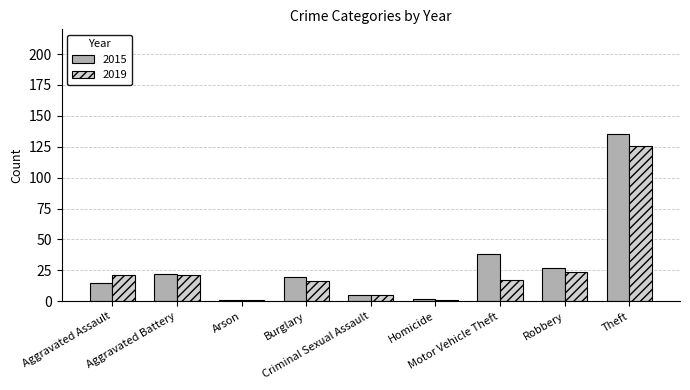

What is the value of the 2019 bar at the 6th from the left?

1